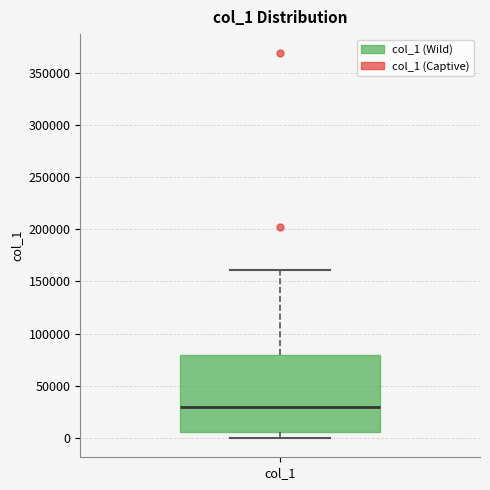

Read this box plot against the y-axis: the position of the median line, the range covered by the box, and the ends of both whiskers. The values are not printed on the chart, so give them approximately, as read against the axis.

median 30000, box 5000 to 80000, whiskers 0 to 160000